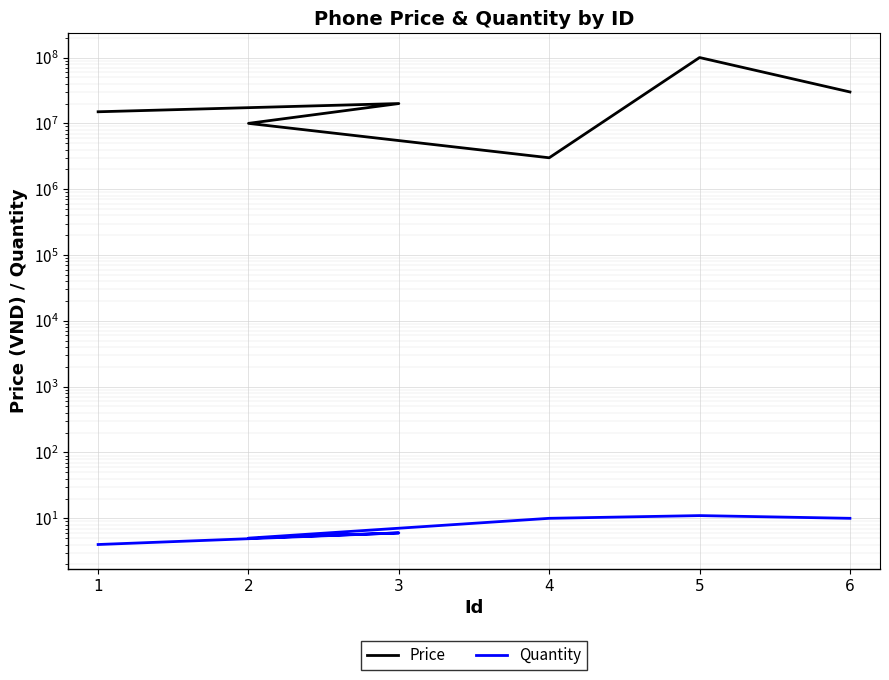

What is the value of the Quantity point at the 2nd from the left?

6